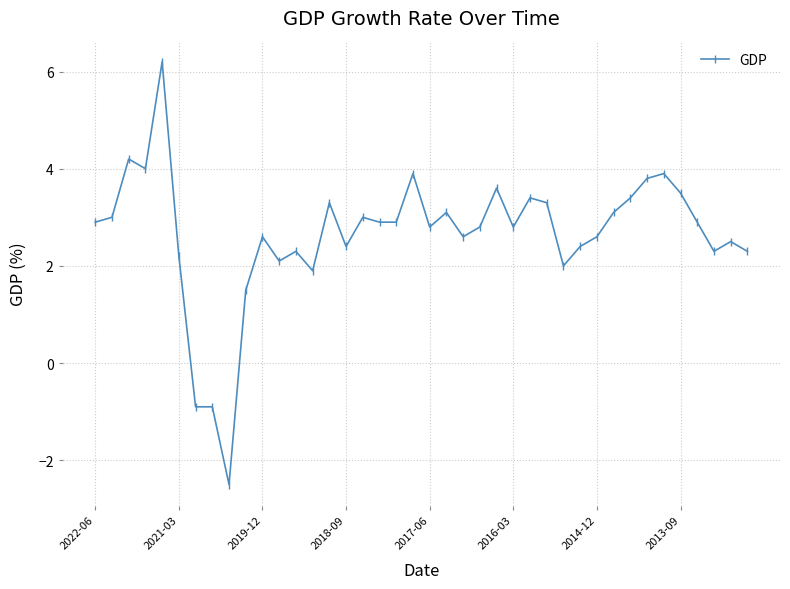

True or false: there are more than 1 points higher than both neighbors.

True